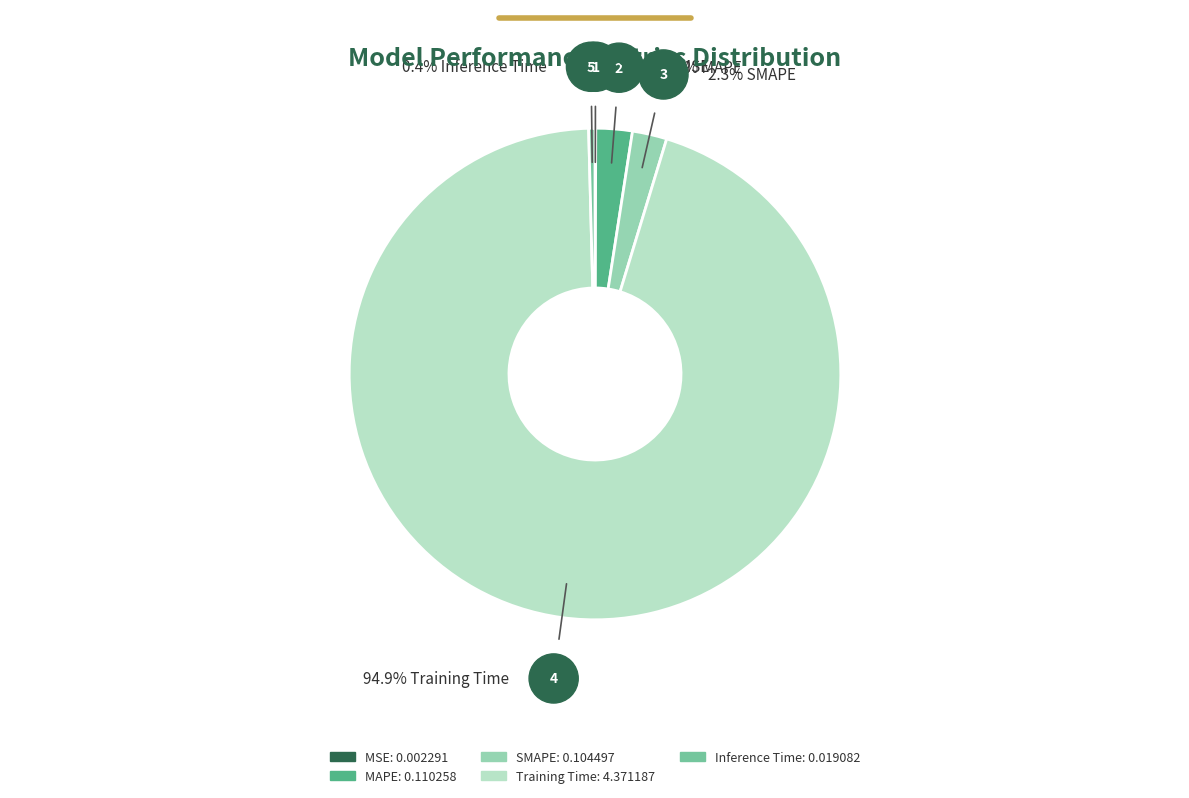

Between SMAPE and MAPE, which is larger?

MAPE